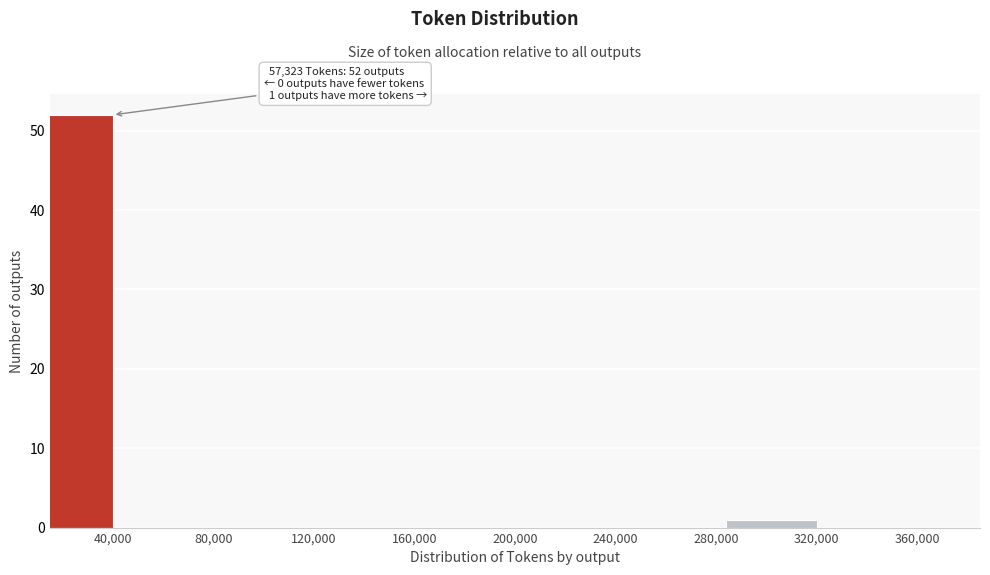

Reading left to right, transcribe all the data shown in this chart.

40,000=52	80,000=0	120,000=0	160,000=0	200,000=0	240,000=0	280,000=0	320,000=1	360,000=0